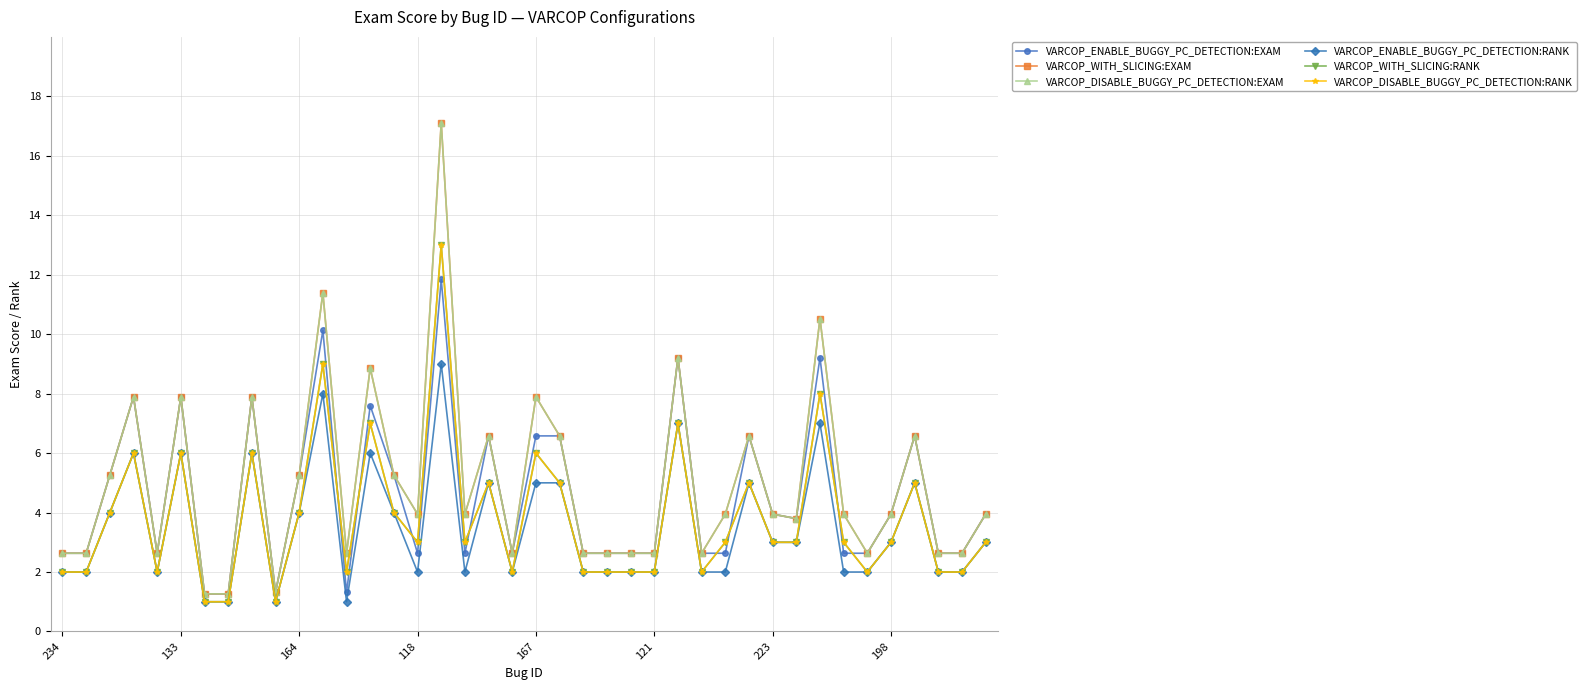

Does the chart have visible grid lines?

Yes